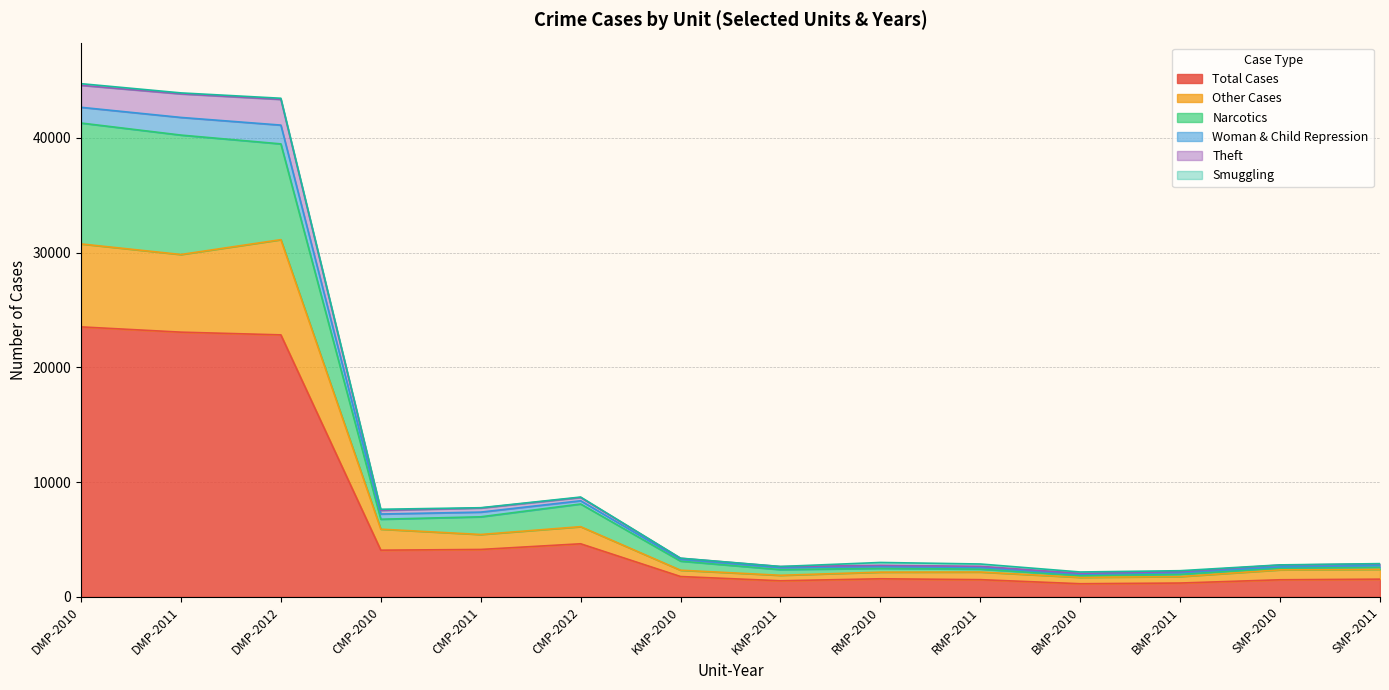

How many lines are shown in the chart?

6